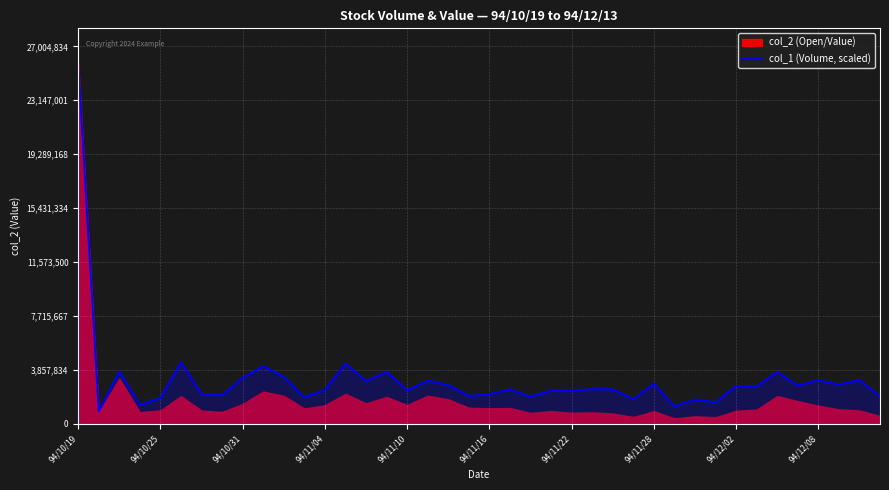

What is the maximum value for col_1 (Volume, scaled)?

25718890.0